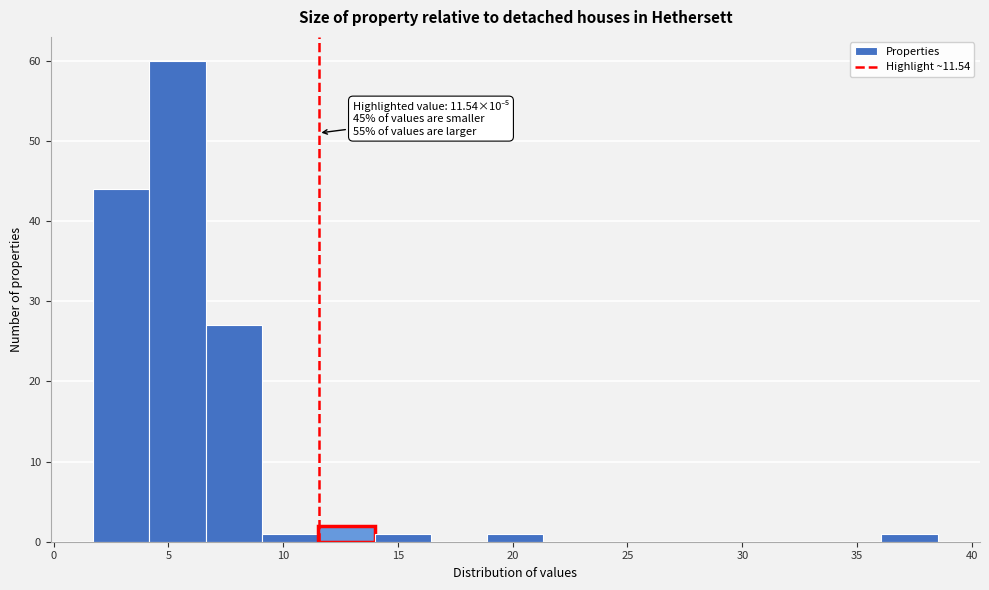

Over which range of the x-axis is the bar tallest?

4.0 to 6.5